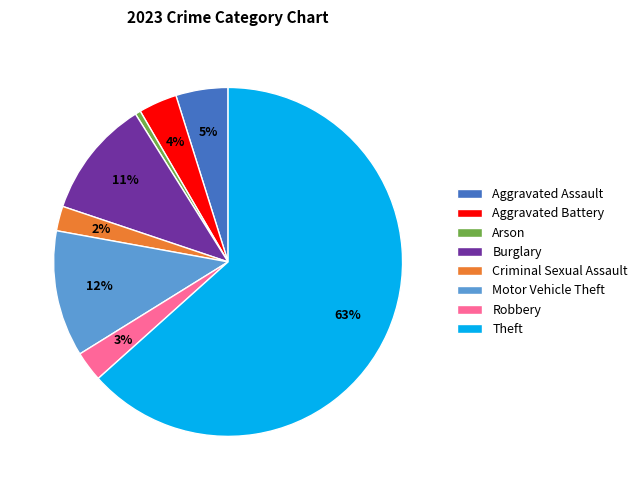

To the nearest percent, what percentage of the pie is Criminal Sexual Assault?

2%